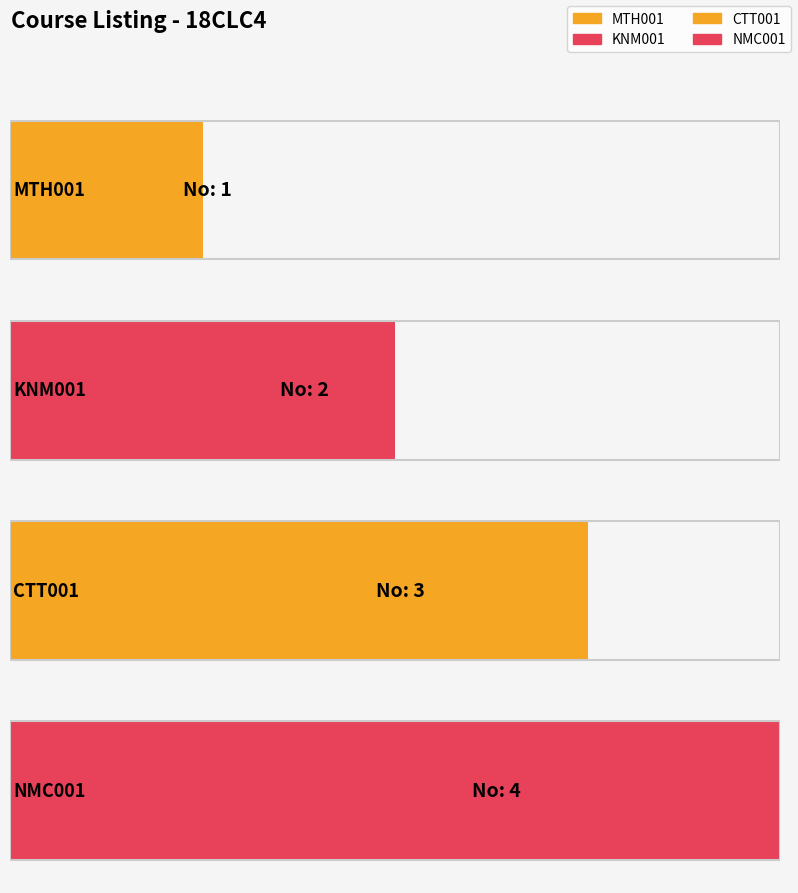

Count the values in the range 2 to 4.

3